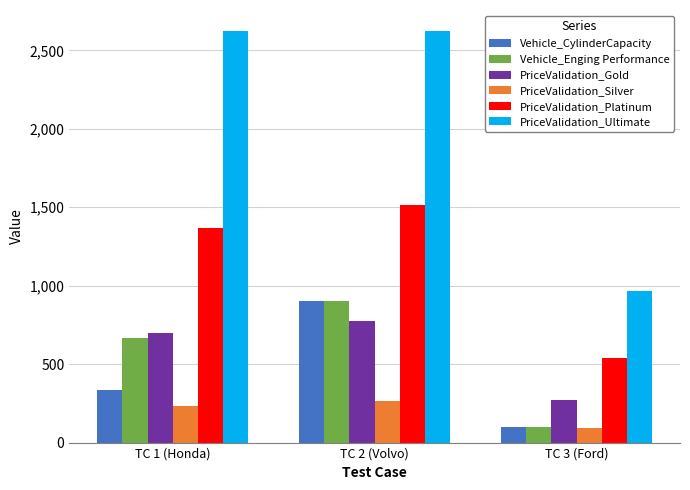

Which series changed the most between TC 1 (Honda) and TC 2 (Volvo)?

Vehicle_CylinderCapacity